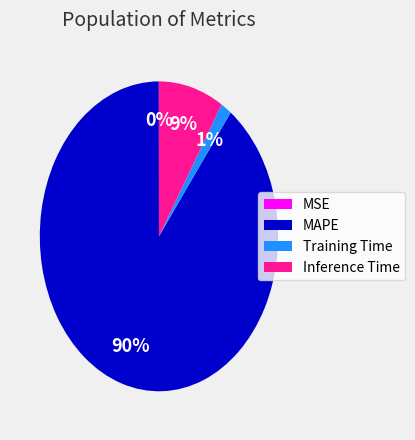

Does any single category account for the majority?

Yes